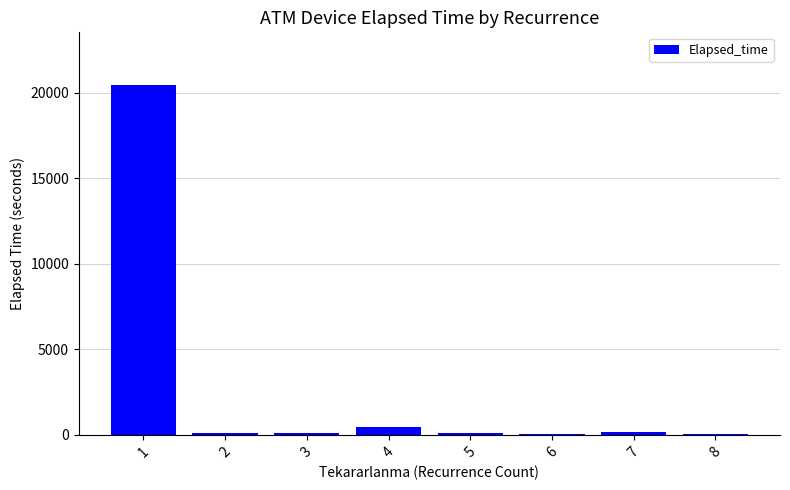

What is the sum of all values?

21394.6